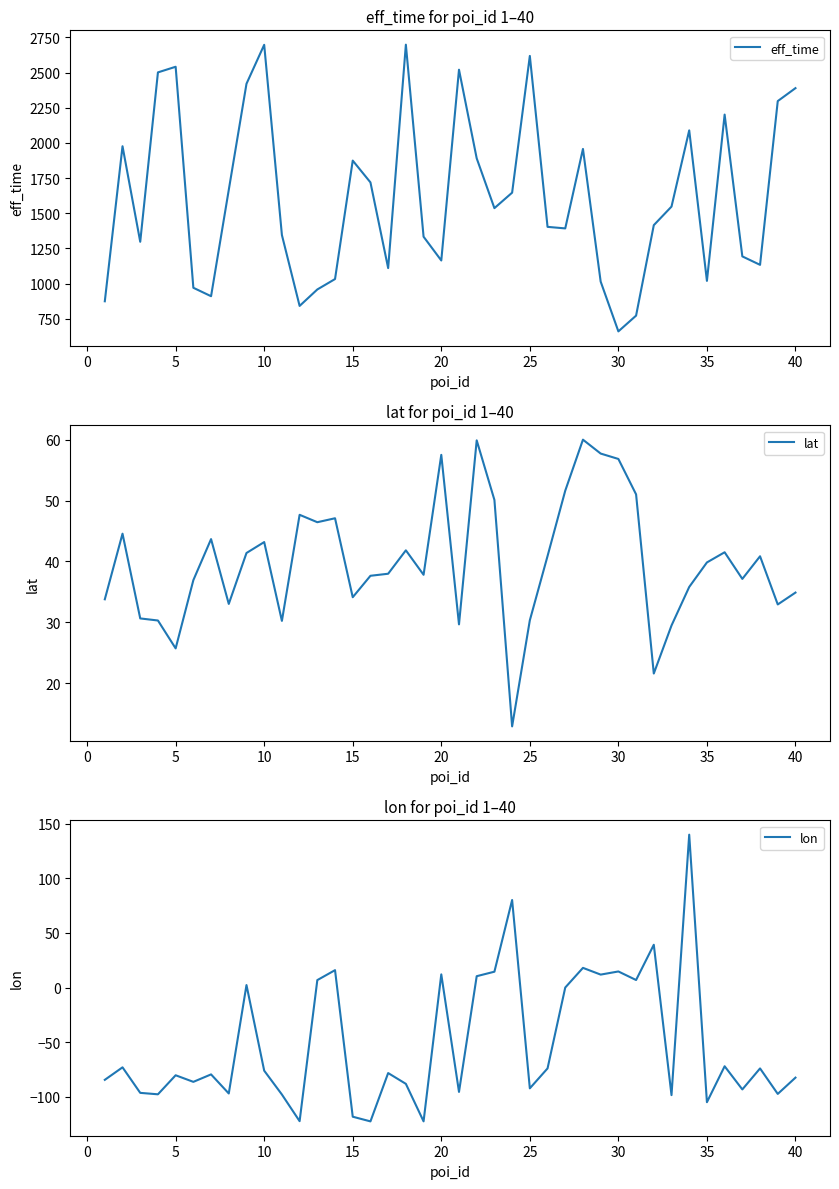

Rank the series by their maximum value, from highest to lowest.

eff_time, lon, lat